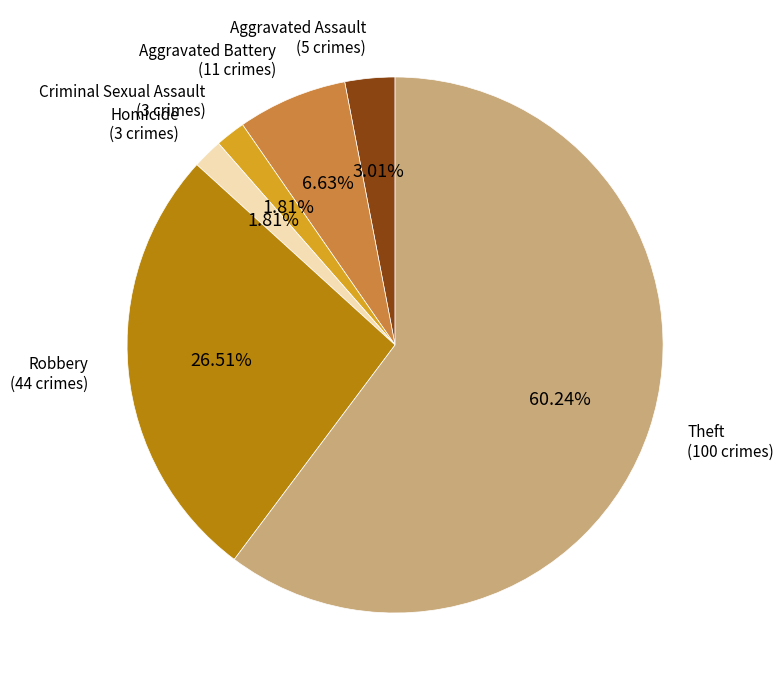

Does any single category account for the majority?

Yes